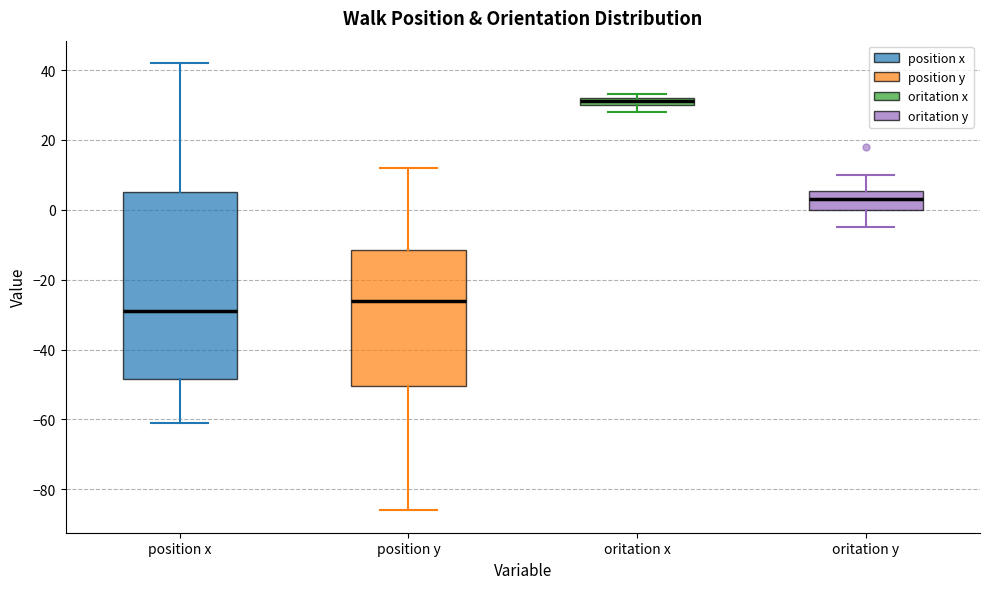

Which box's median line is the highest?

oritation x